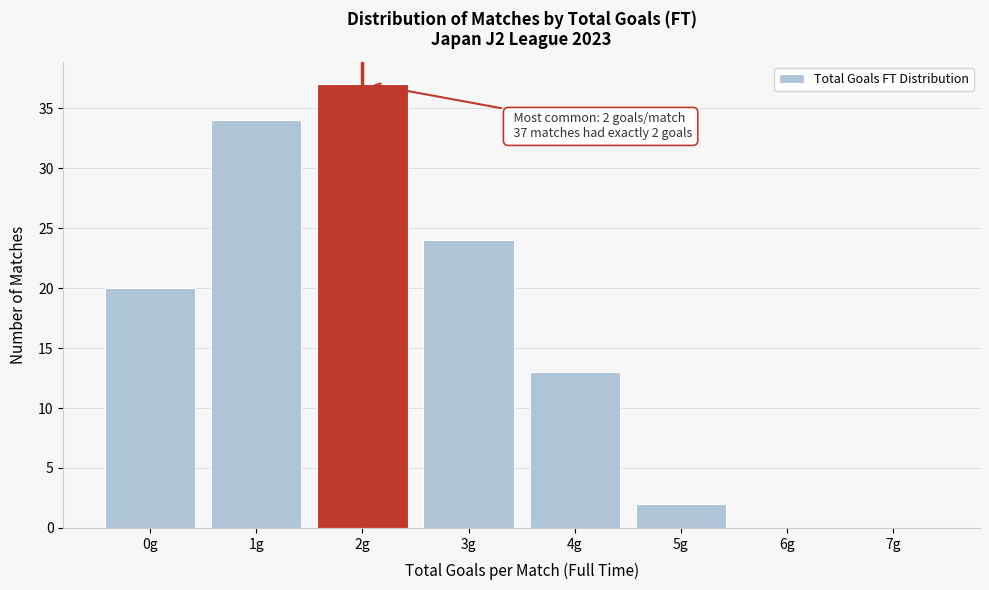

Reading left to right, transcribe all the data shown in this chart.

0g=20	1g=34	2g=37	3g=24	4g=13	5g=2	6g=0	7g=0